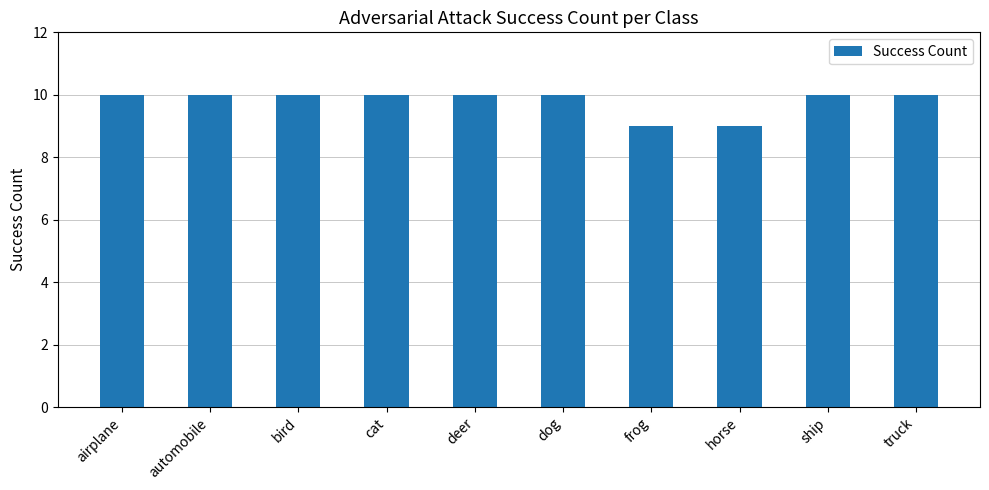

What is the smallest value displayed?

9